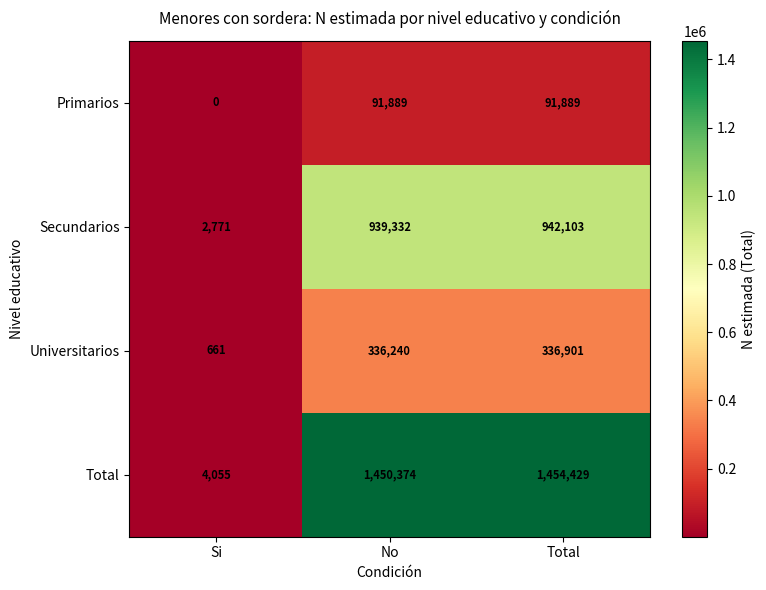

True or false: Total has a value of 2117334 at No.

False